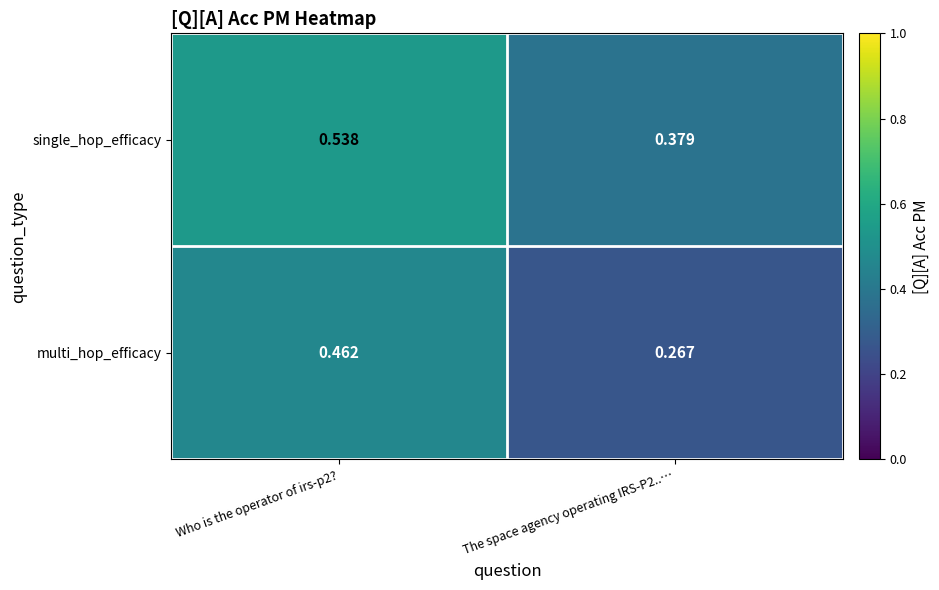

Which series has the widest spread of values?

multi_hop_efficacy